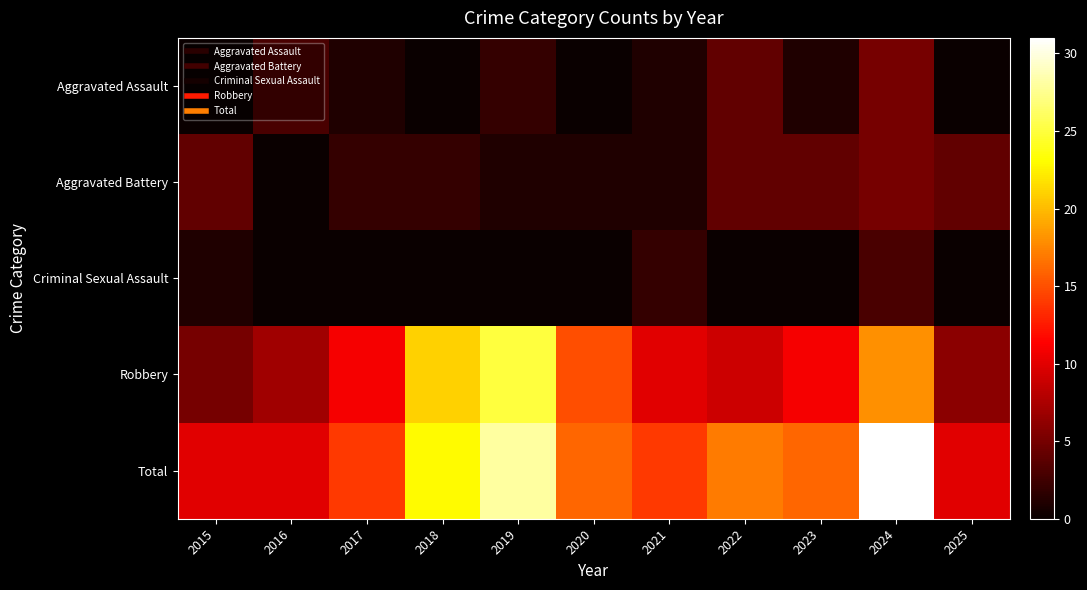

What is the total value across all series at 2018?

46